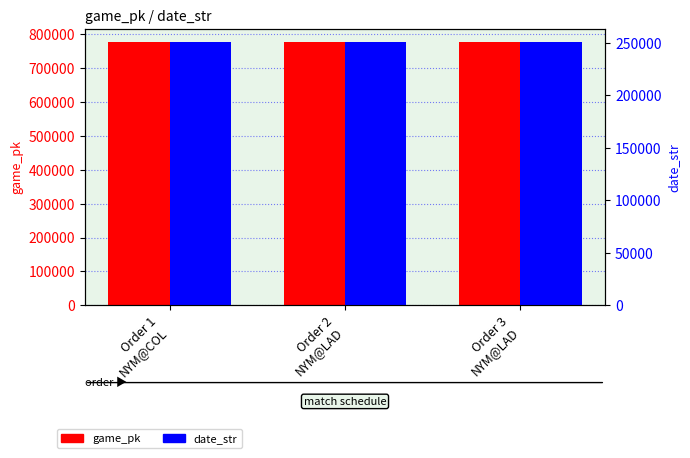

Count the game_pk values in the range 777616 to 777638.

3